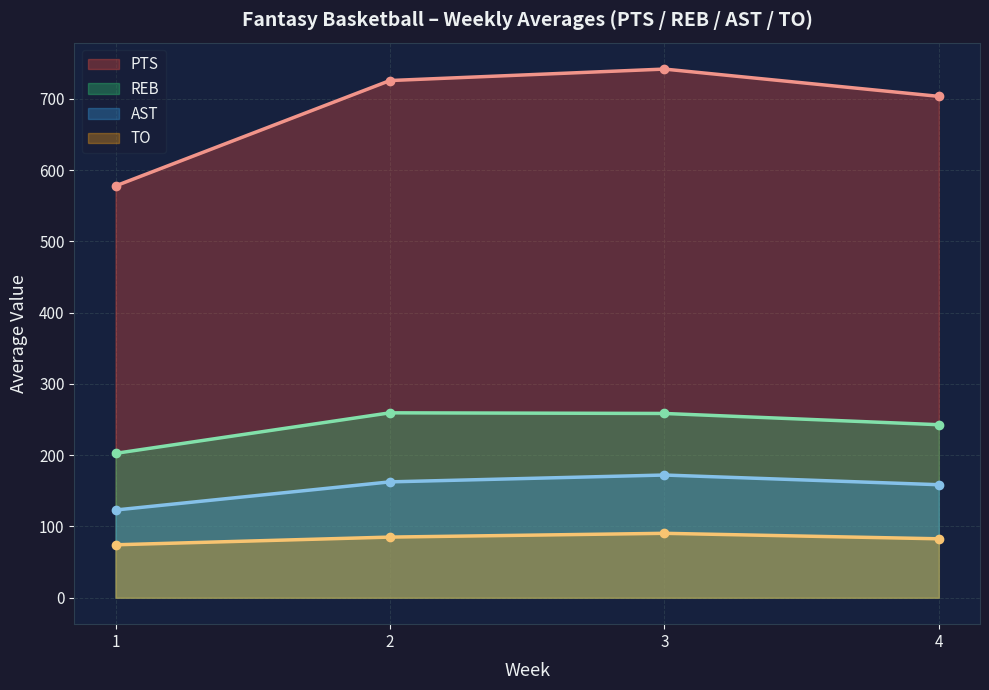

What is the average value of the AST series?

154.1